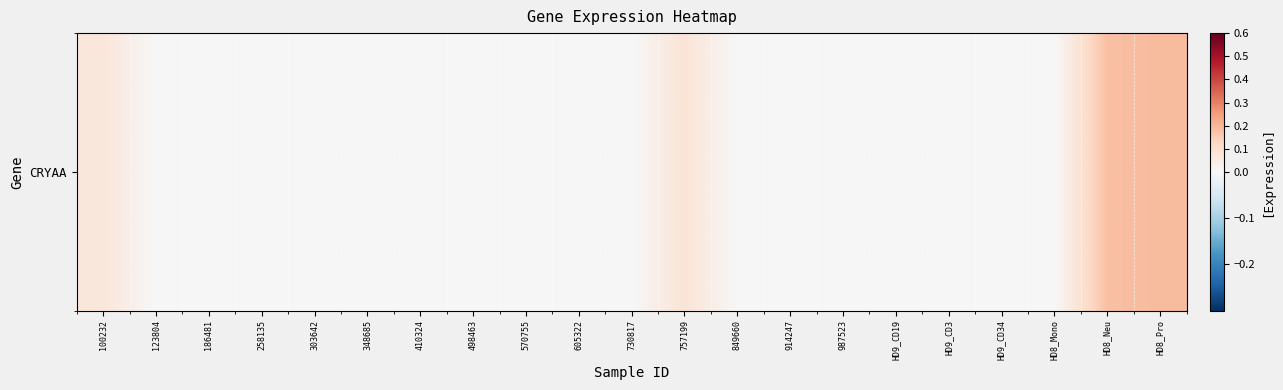

At which label is the value closest to 0?

123804